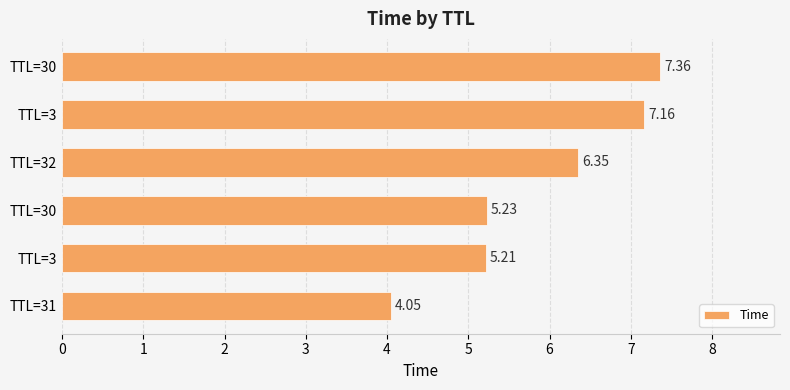

What is the average value?

5.9